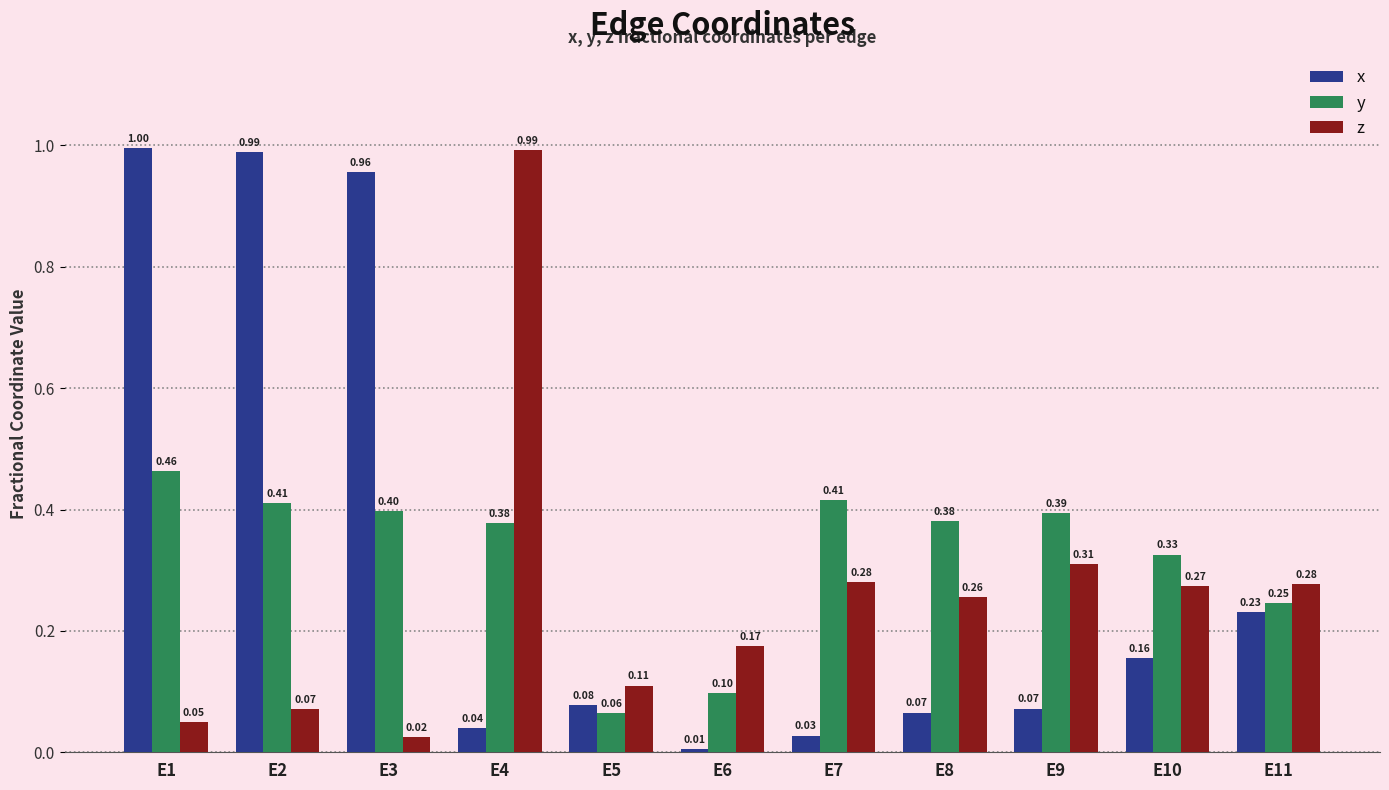

Rank the series by their maximum value, from lowest to highest.

y, z, x